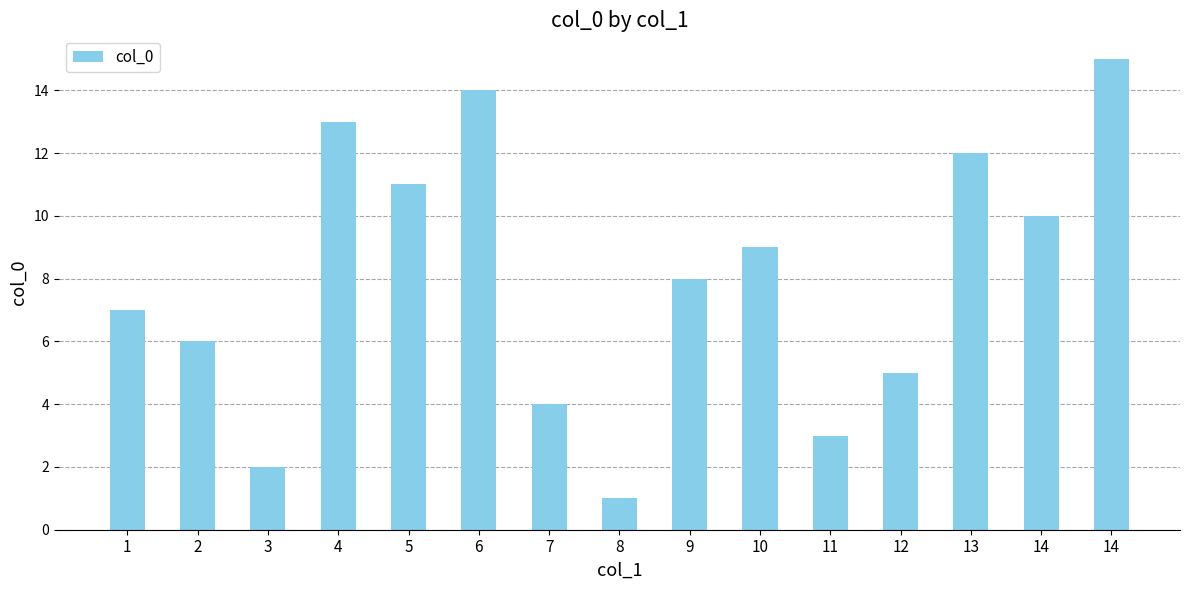

Count the number of data series in this chart.

1